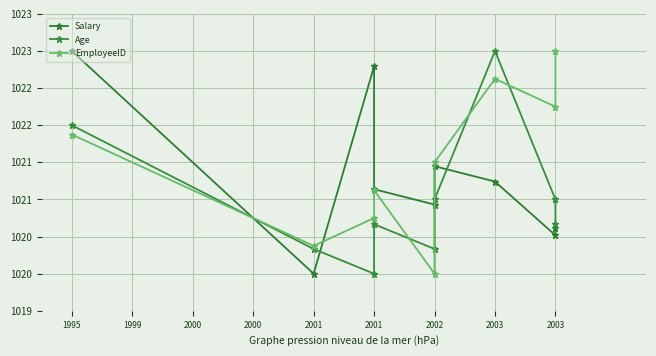

Which has a higher value, 2002 or 2003?

2002